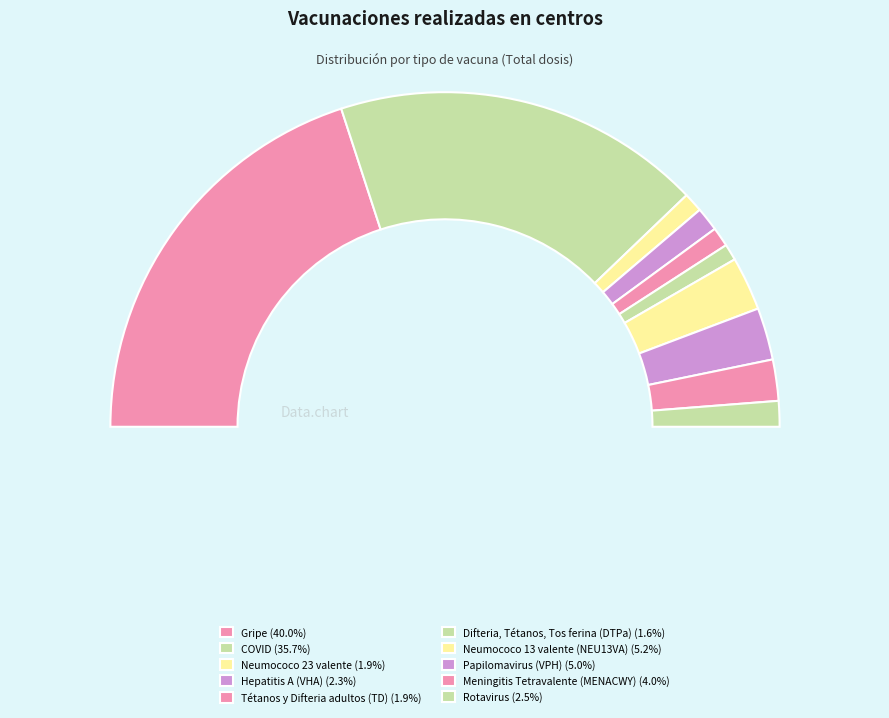

What percentage is NOT represented by COVID?

64.3%